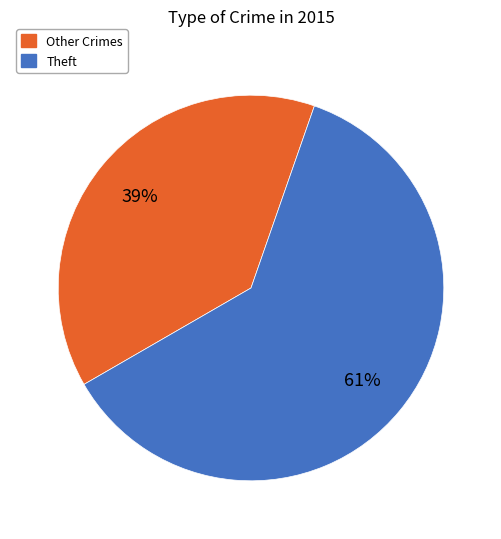

The Theft slice represents 74% of the pie. True or false?

False